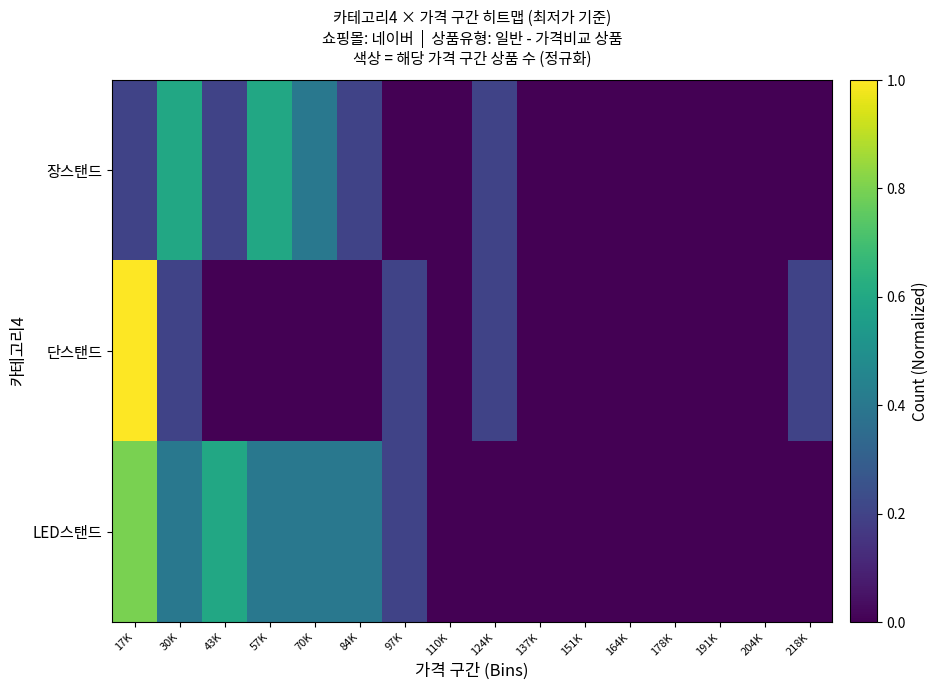

At 124K, list the series in order from largest to smallest.

장스탠드, 단스탠드, LED스탠드